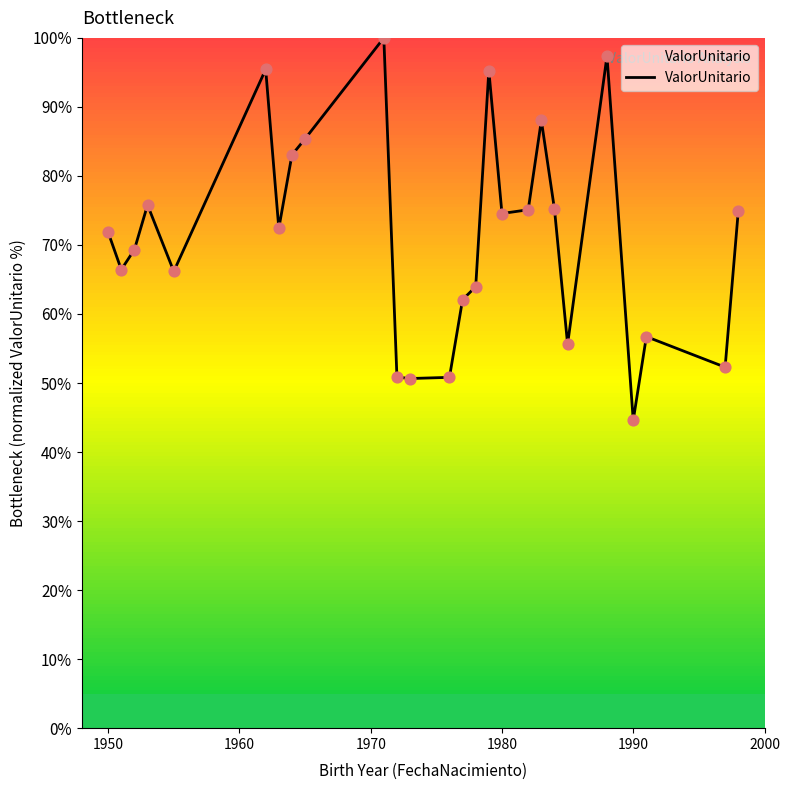

What is the greatest value displayed?

100.0